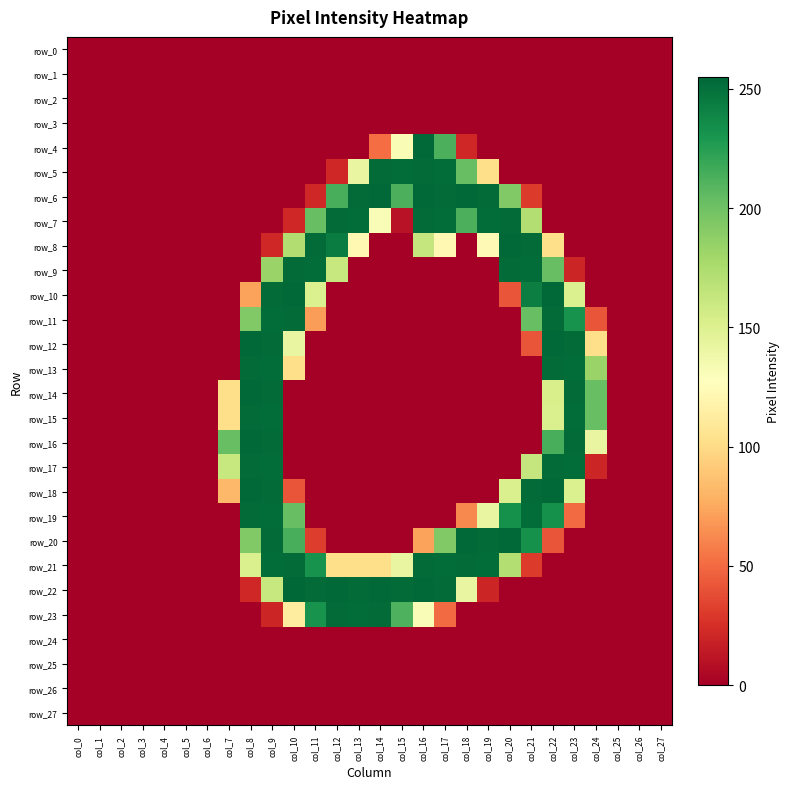

What is the spread (max minus min) of values at col_14?

254